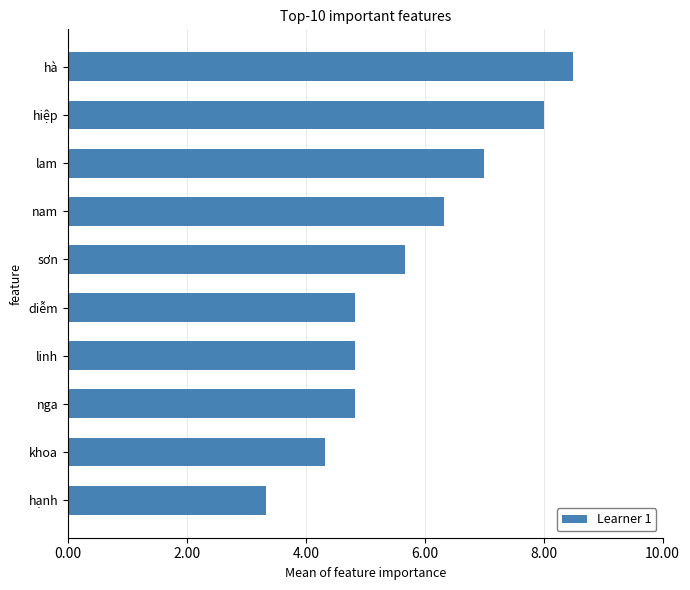

What is the smallest value displayed?

3.3